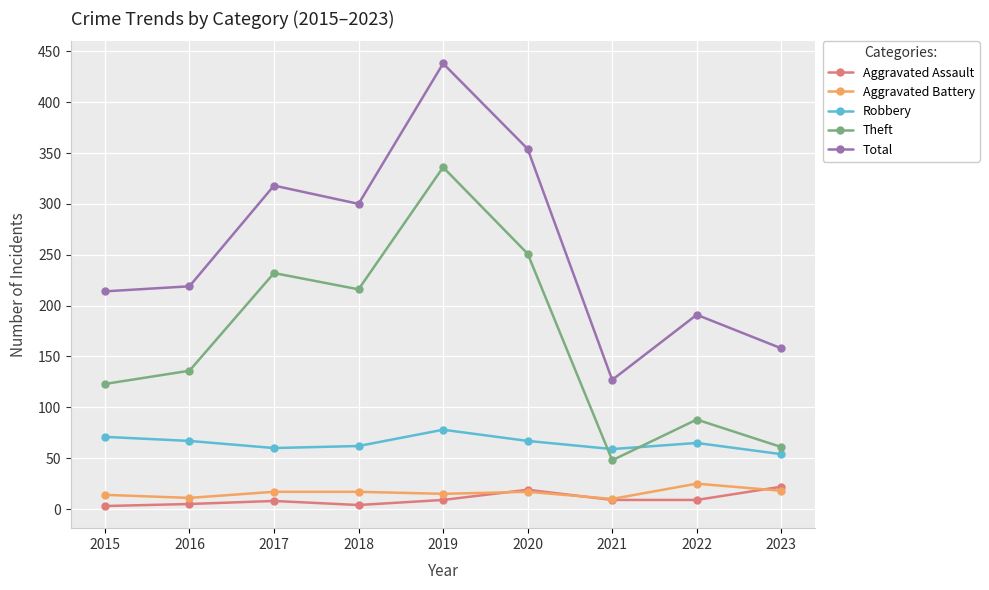

Which category has the highest value in the Theft series?

2019